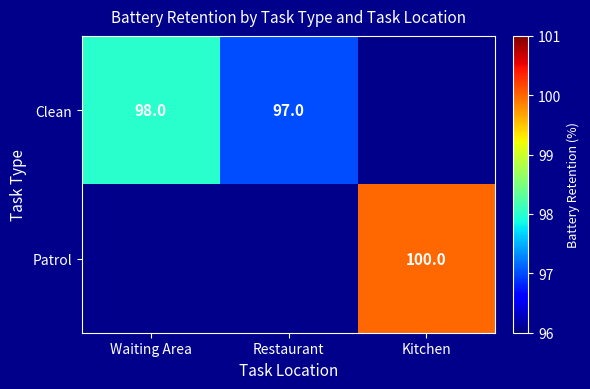

Is it true that Clean equals 98 at Waiting Area?

True